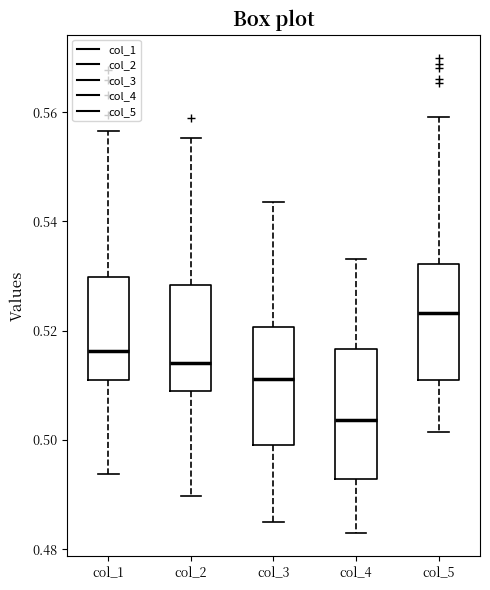

Which box's median line is the lowest?

col_4